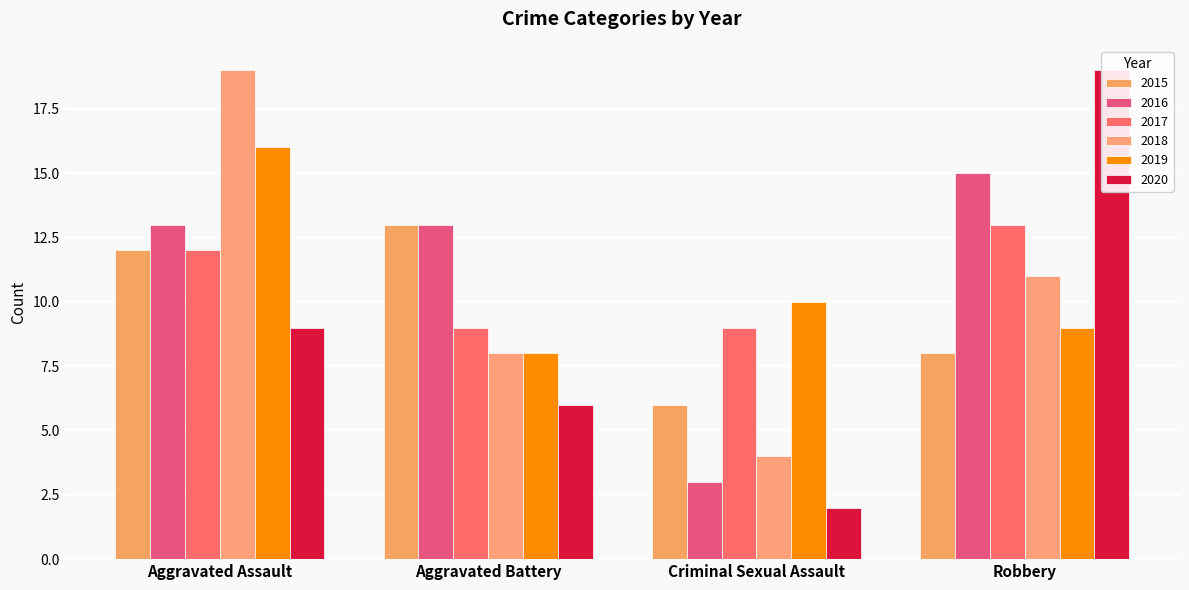

How many groups of bars are there?

4